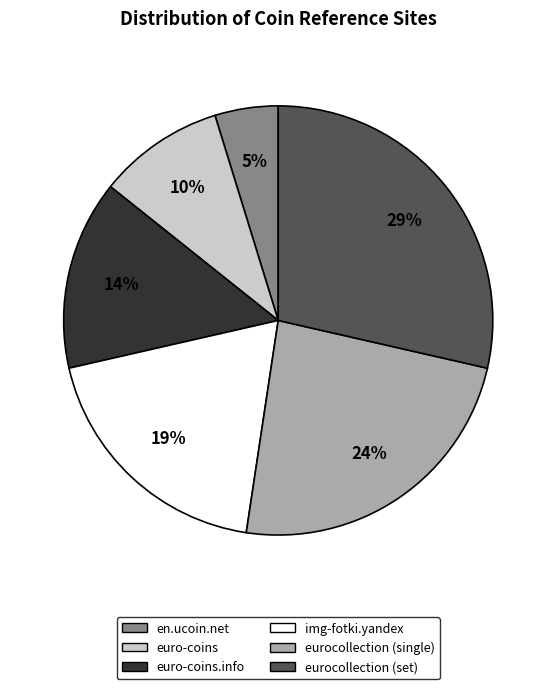

Approximately how many times larger is the value at eurocollection (single) compared to eurocollection (set)?

0.8